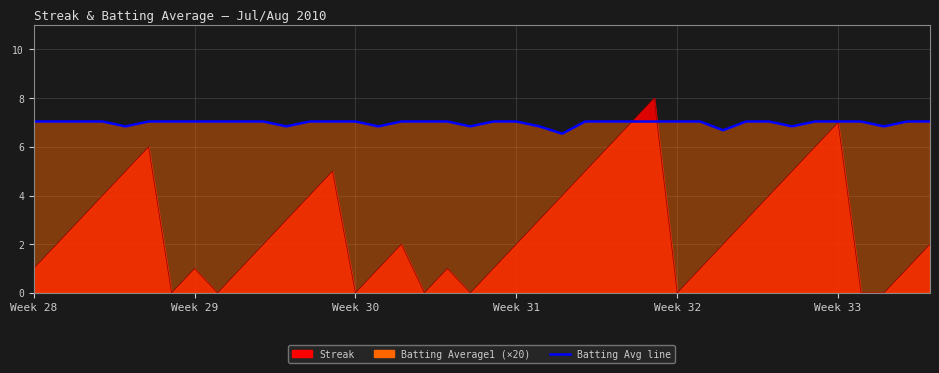

Reading left to right, what are all the values shown in this chart?

7.0	7.0	7.0	7.0	6.8	7.0	7.0	7.0	7.0	7.0	7.0	6.8	7.0	7.0	7.0	6.8	7.0	7.0	7.0	6.8	7.0	7.0	6.8	6.5	7.0	7.0	7.0	7.0	7.0	7.0	6.7	7.0	7.0	6.8	7.0	7.0	7.0	6.8	7.0	7.0